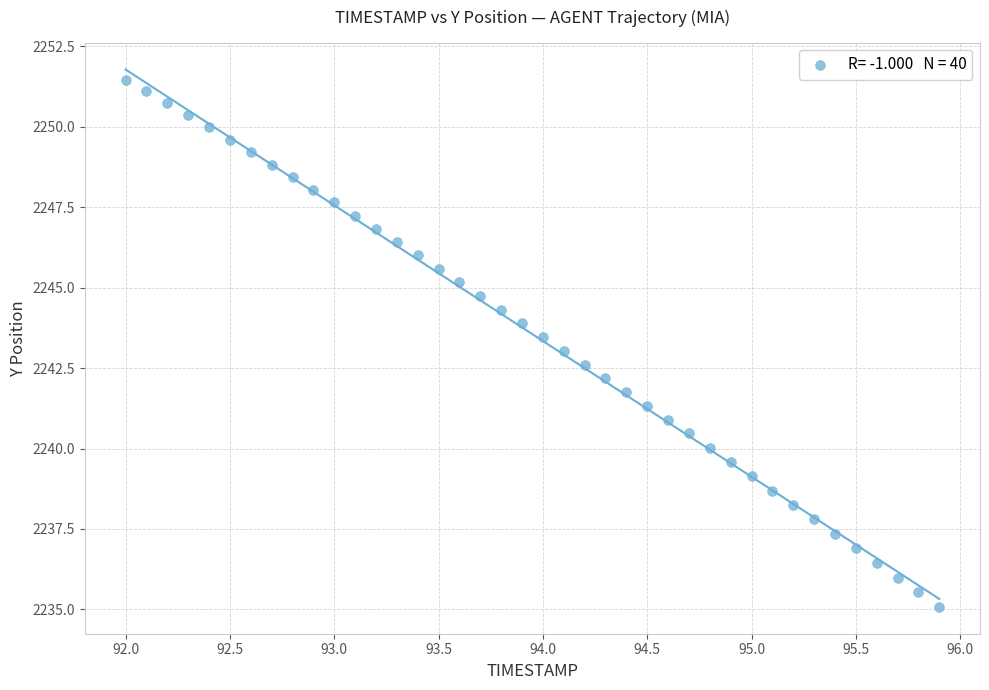

What is the range of X values (max minus min)?

3.9